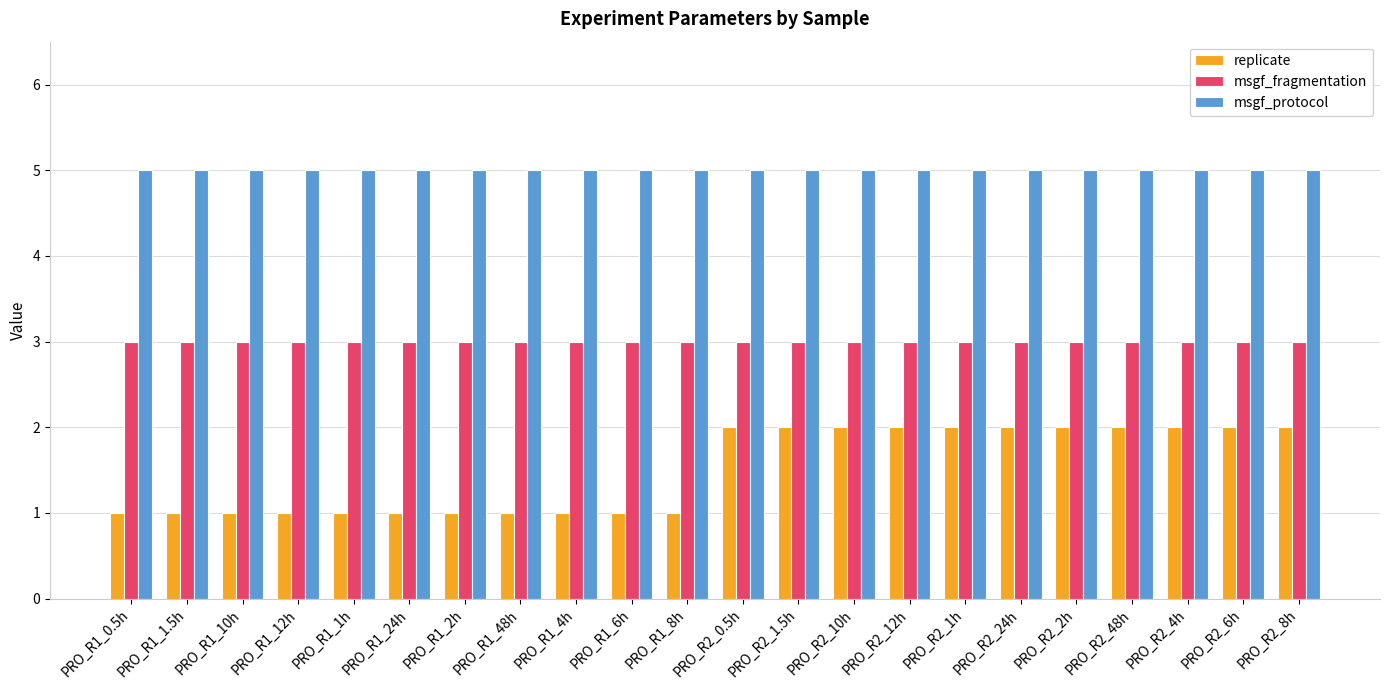

Is the value of msgf_protocol at PRO_R2_24h greater than the value of msgf_fragmentation at PRO_R1_6h?

Yes